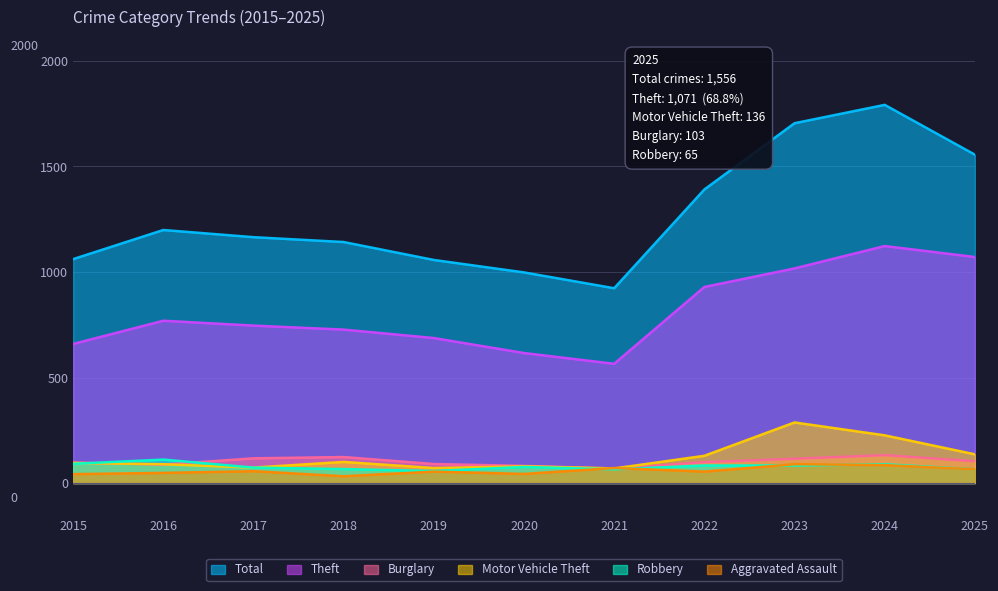

Count the number of categories in the chart.

11